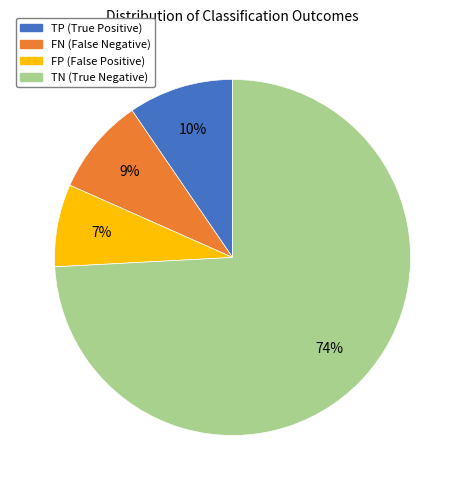

Is there a majority slice in this chart?

Yes